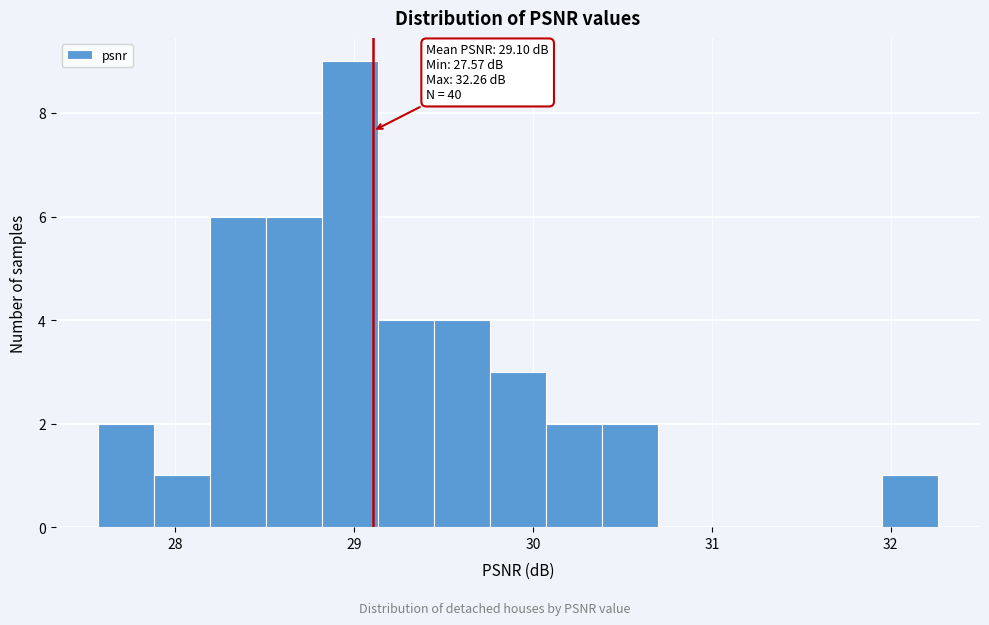

Around what value on the x-axis is the tallest bar? Give the approximate position of its centre, as read against the axis.

29.0